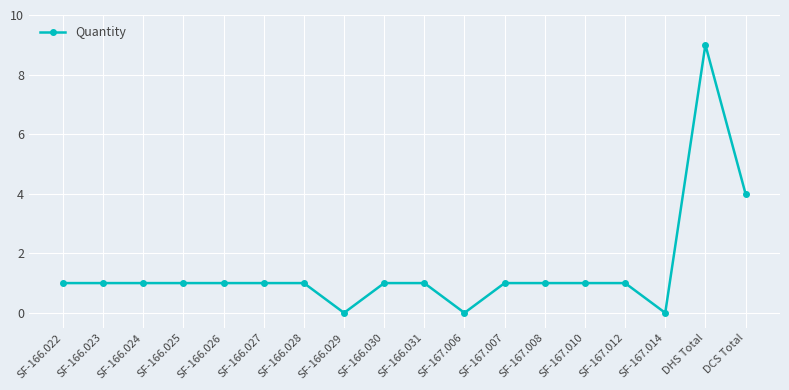

Read the value at DHS Total.

9